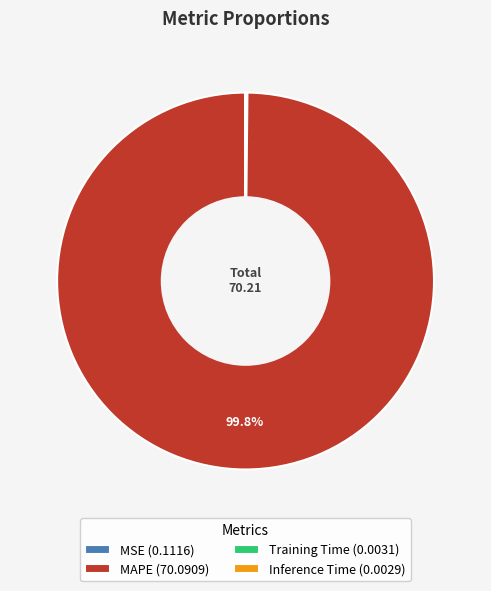

Is there any slice that represents more than half of the pie?

Yes